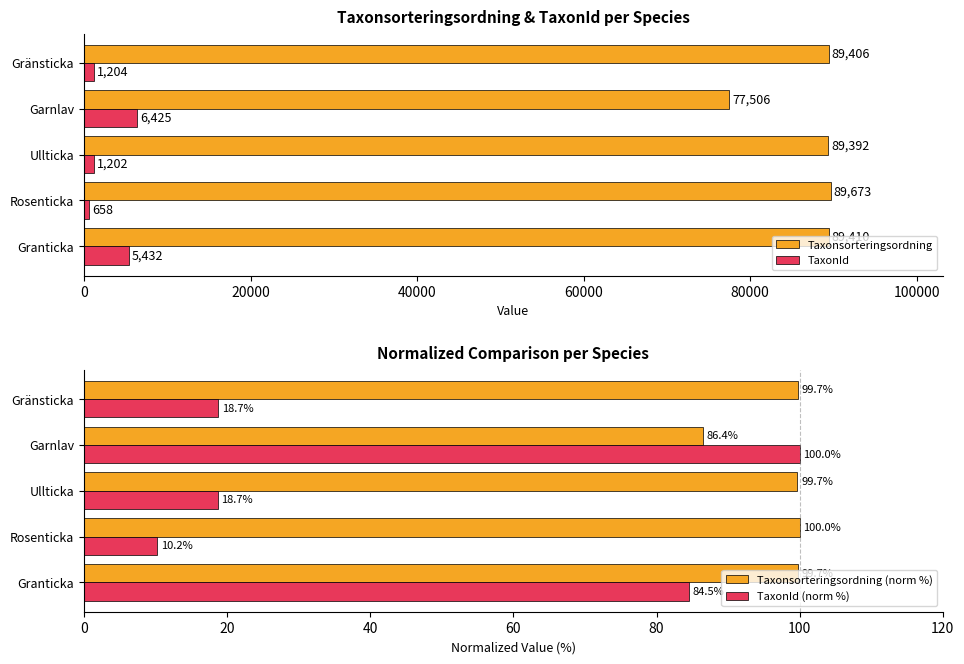

How many data points in Taxonsorteringsordning (norm %) are above 99?

4